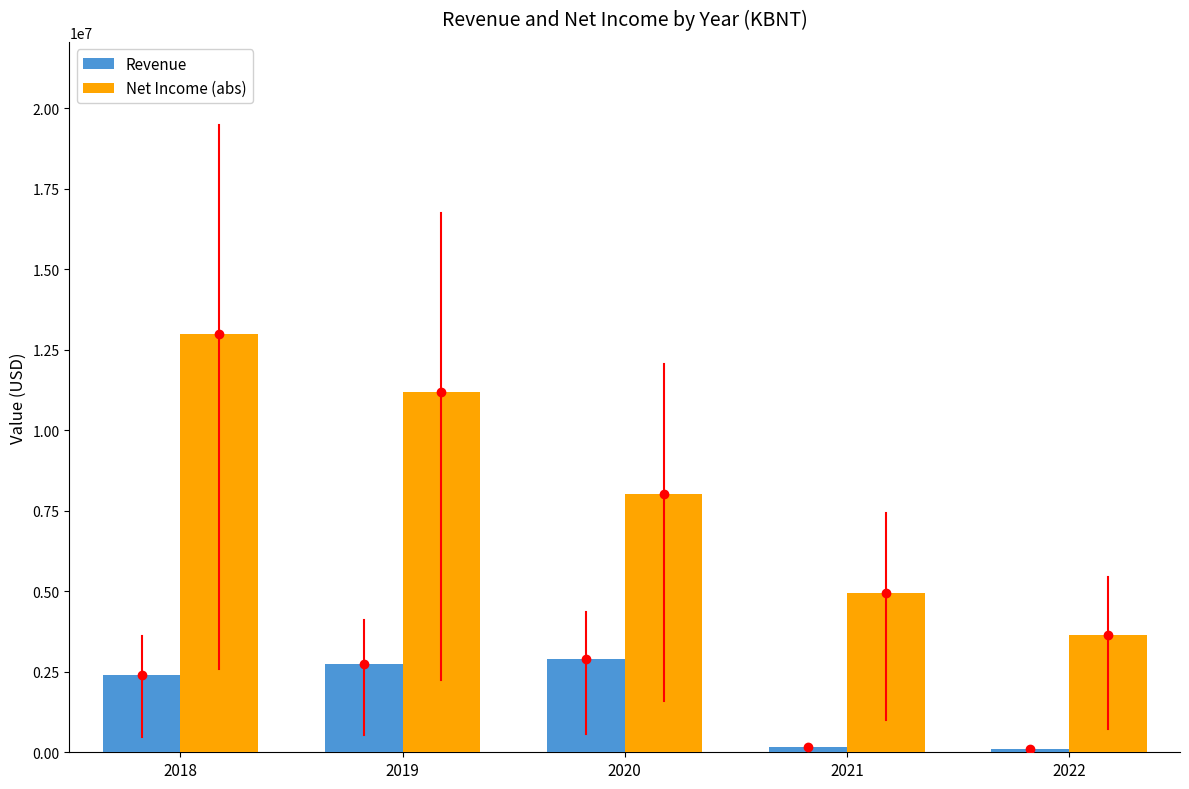

Which series has the largest total across all categories?

Net Income (abs)